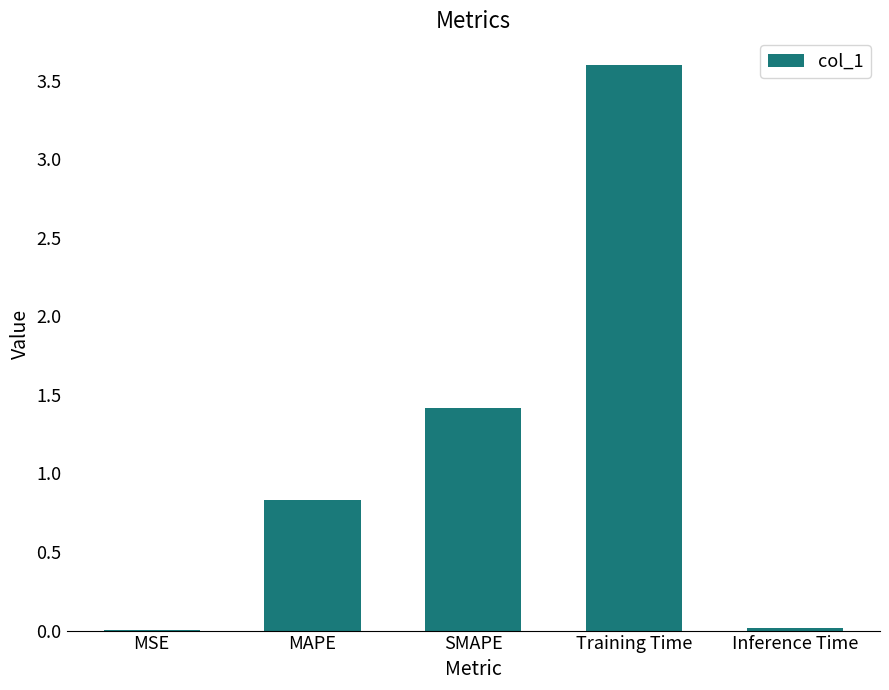

What is the average value?

1.2